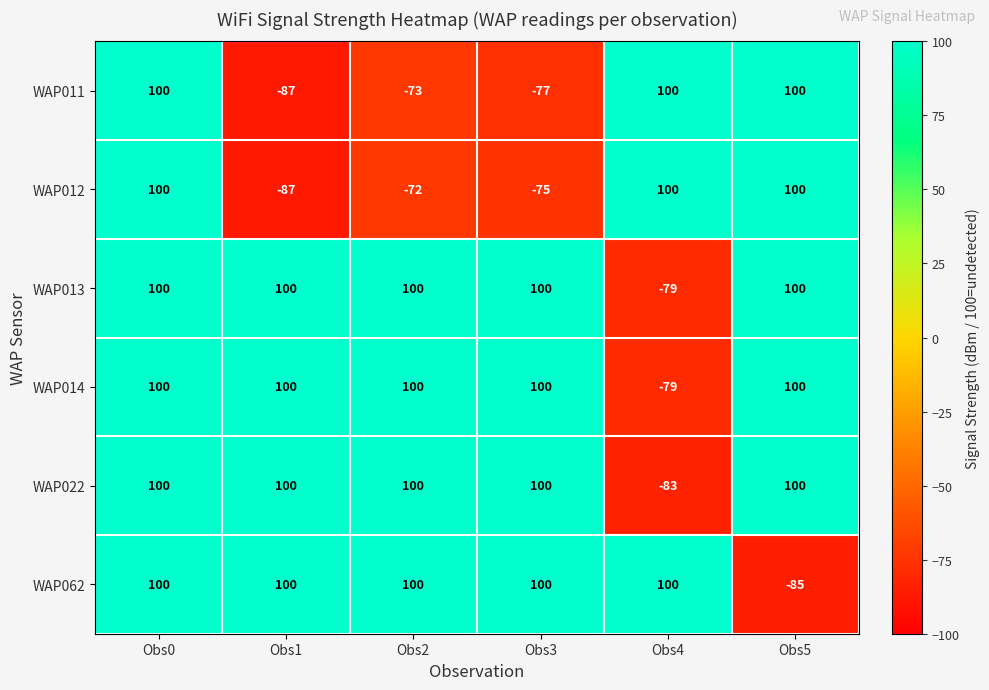

How many distinct data groups are displayed?

6